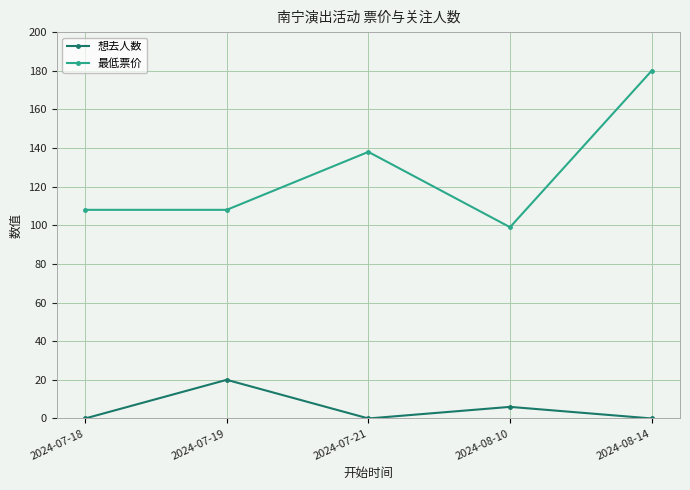

Count the 想去人数 values in the range 0 to 6.

4